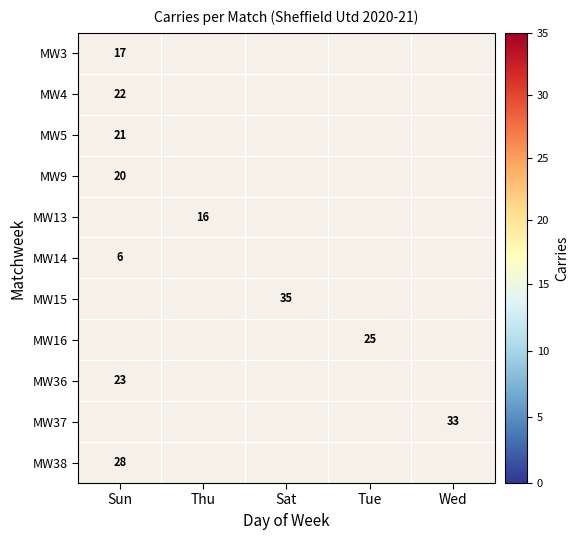

Is it true that MW13 equals 9 at Thu?

False